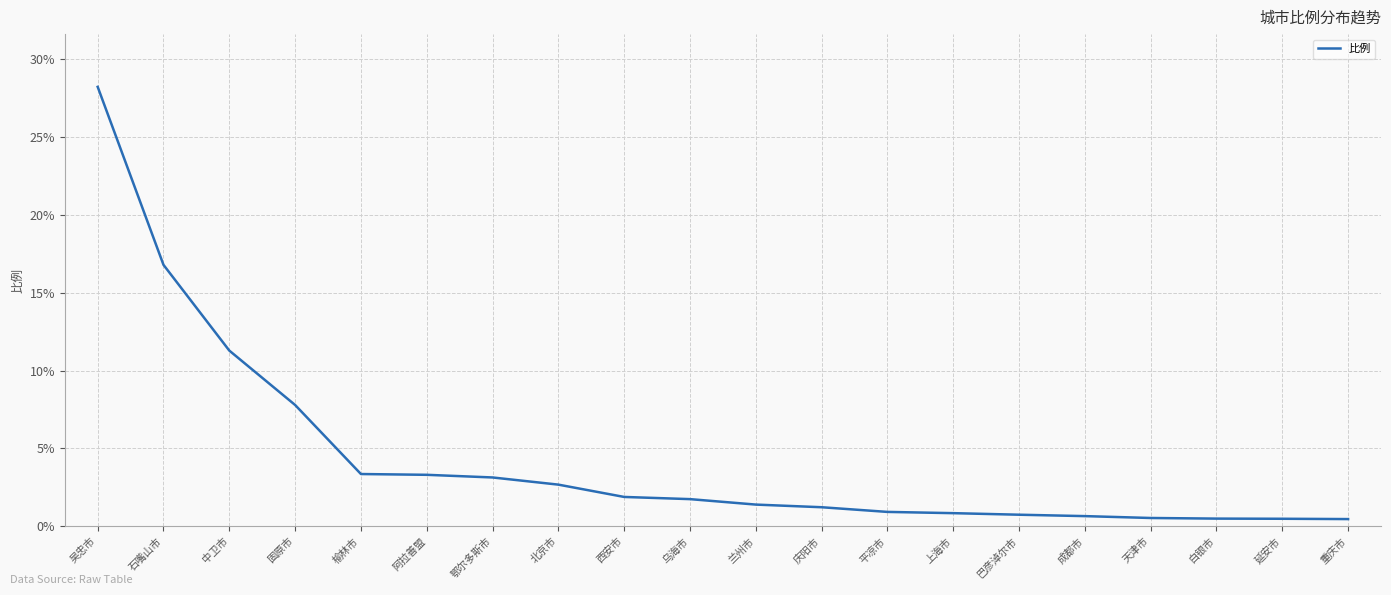

What position from the right is 榆林市?

16